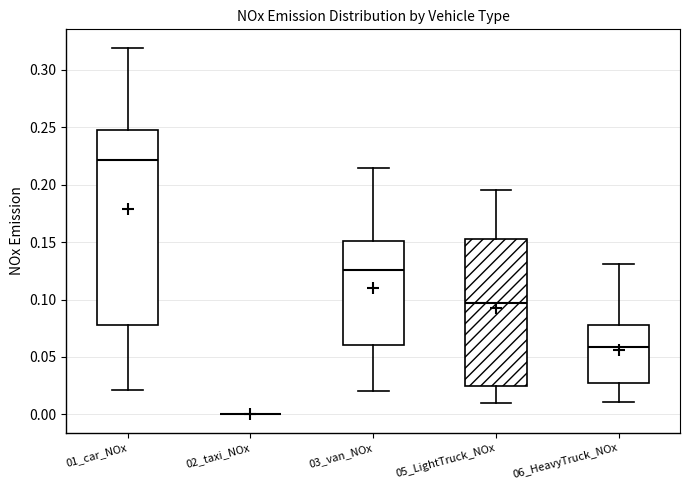

Reading left to right, read every box against the y-axis: the position of its median line, the range the box covers, and the ends of its whiskers. The values are not printed on the chart, so give them approximately, as read against the axis.

01_car_NOx: median 0.220, box 0.080 to 0.250, whiskers 0.020 to 0.320
02_taxi_NOx: box collapsed to a line at 0.000, whiskers 0.000 to 0.000
03_van_NOx: median 0.125, box 0.060 to 0.150, whiskers 0.020 to 0.215
05_LightTruck_NOx: median 0.095, box 0.025 to 0.155, whiskers 0.010 to 0.195
06_HeavyTruck_NOx: median 0.060, box 0.025 to 0.080, whiskers 0.010 to 0.130